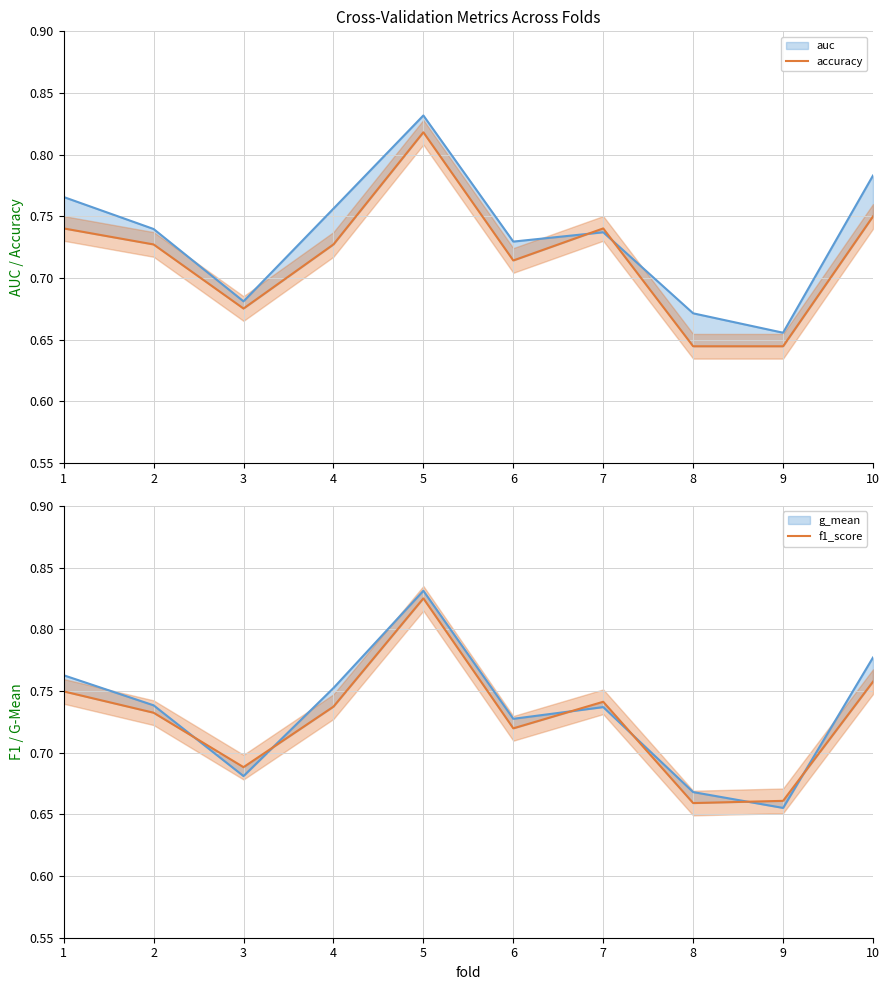

Is it true that accuracy equals 0.7 at 4?

True